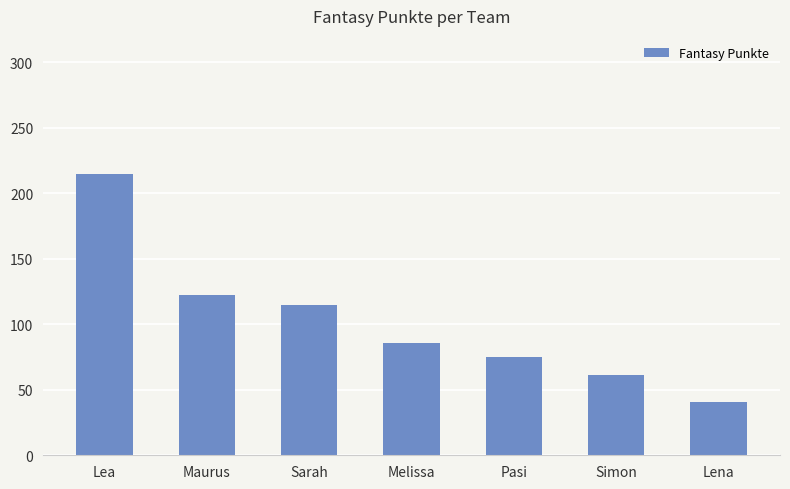

Reading left to right, list all the values displayed in this chart.

Lea=215	Maurus=122	Sarah=115	Melissa=86	Pasi=75	Simon=61	Lena=41